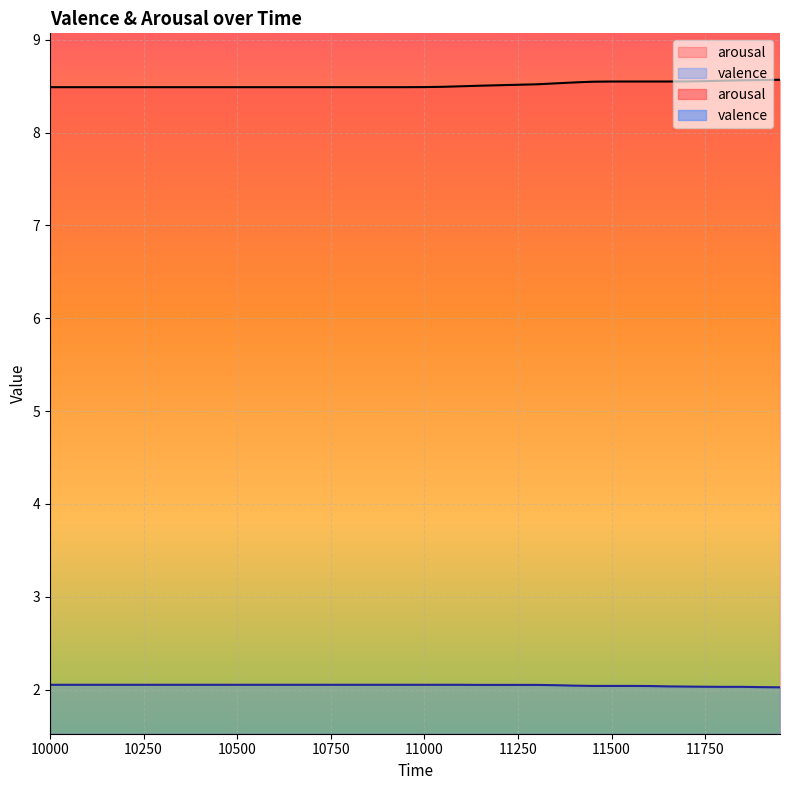

At 11450, list the series in order from largest to smallest.

arousal, valence